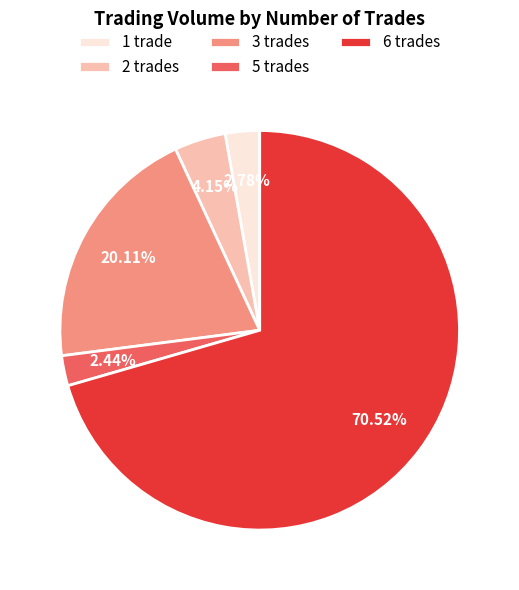

Is there a majority slice in this chart?

Yes